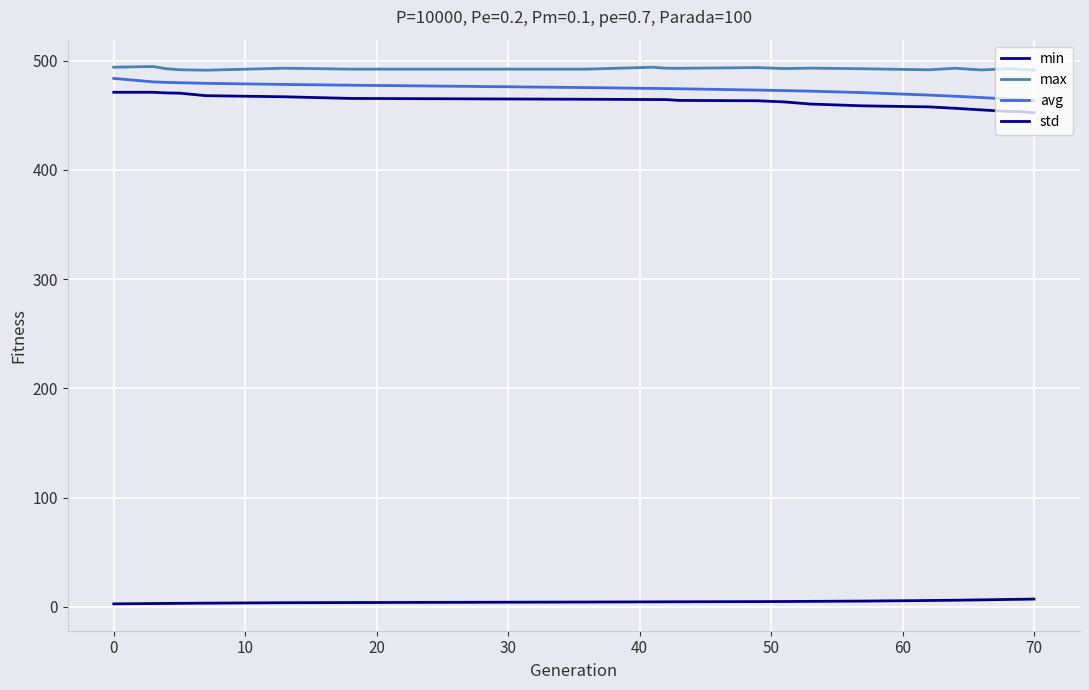

True or false: max and min cross at least once.

False